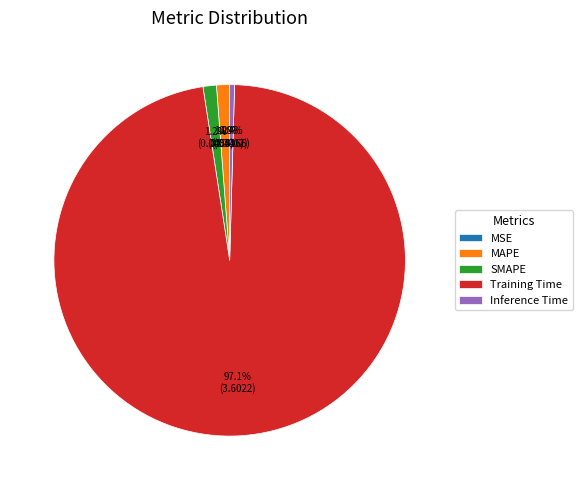

What portion of the pie excludes MAPE?

98.8%